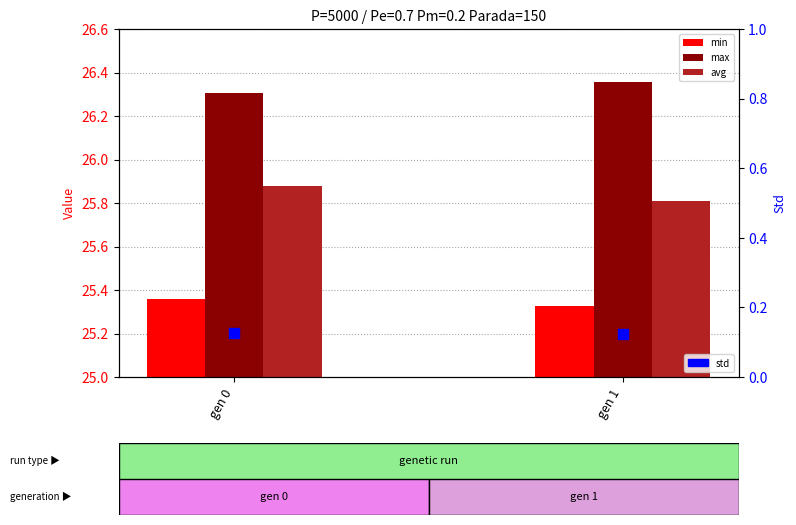

Which series contains the highest Y value?

max